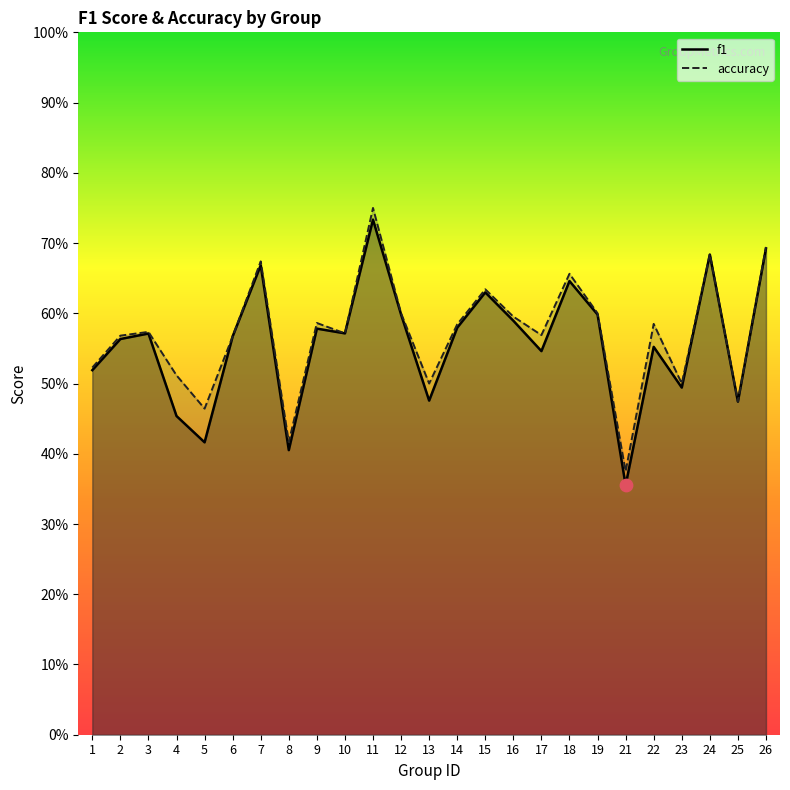

What are all the series names shown in the legend?

f1, accuracy